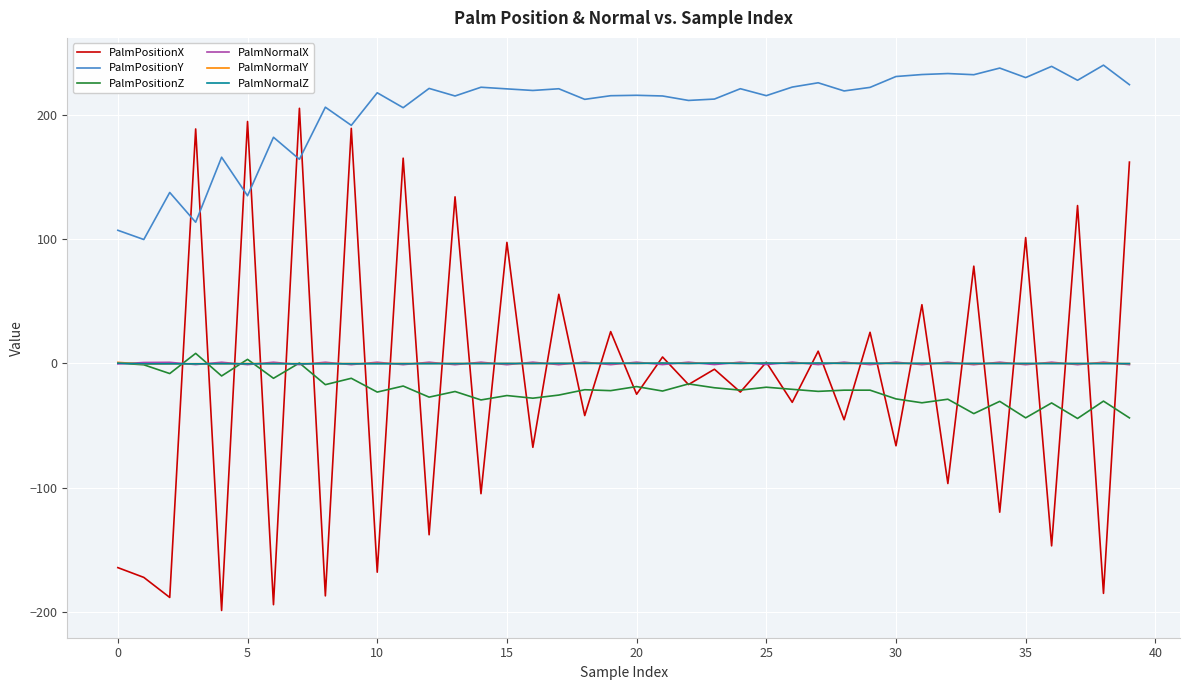

Which series has the largest range (max minus min)?

PalmPositionX